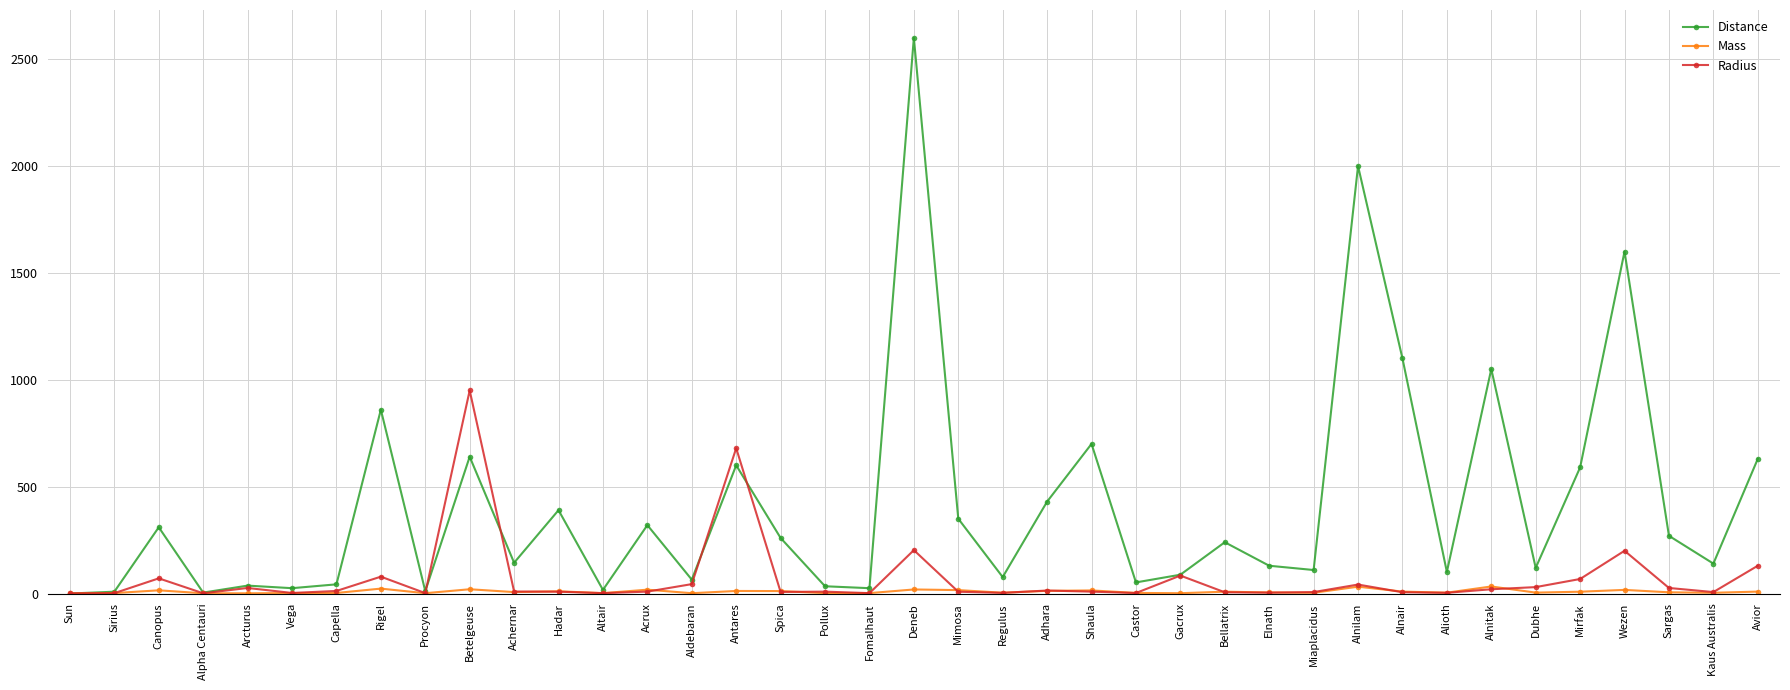

How many lines are shown in the chart?

3